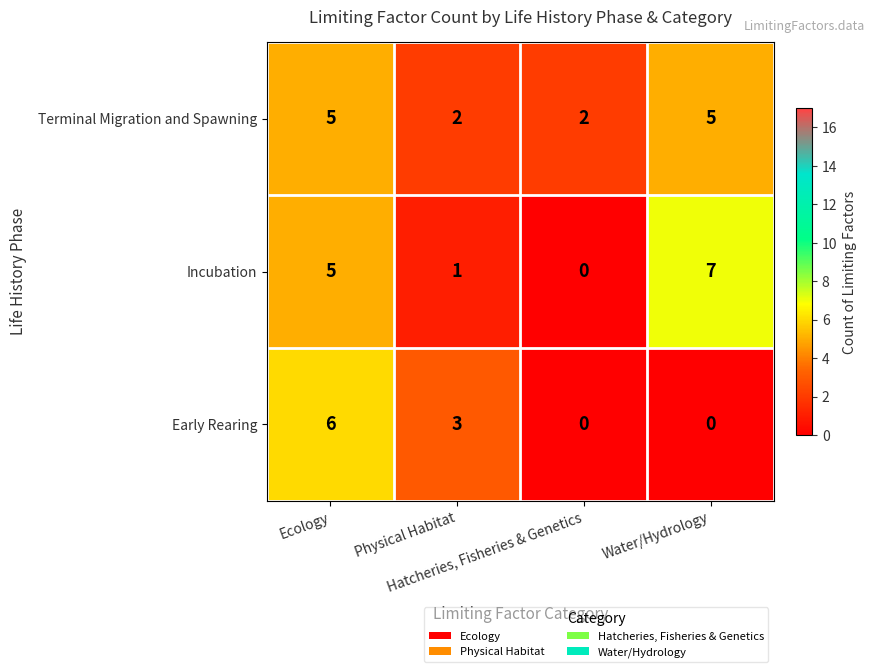

Which series has the largest total across all categories?

Terminal Migration and Spawning